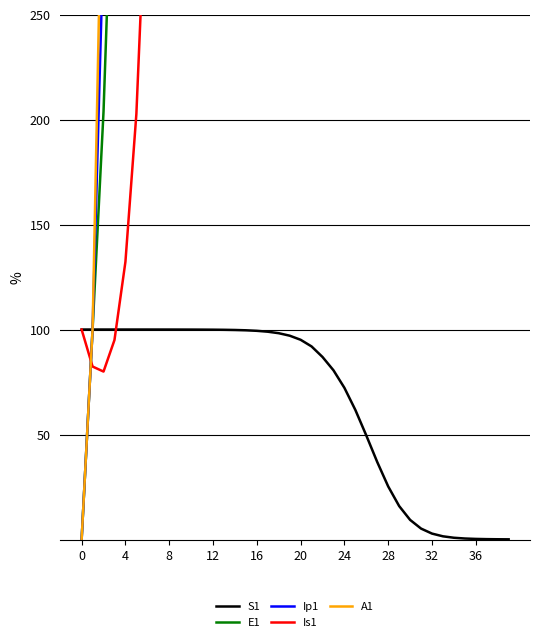

How many values in the S1 series are below 97?

20